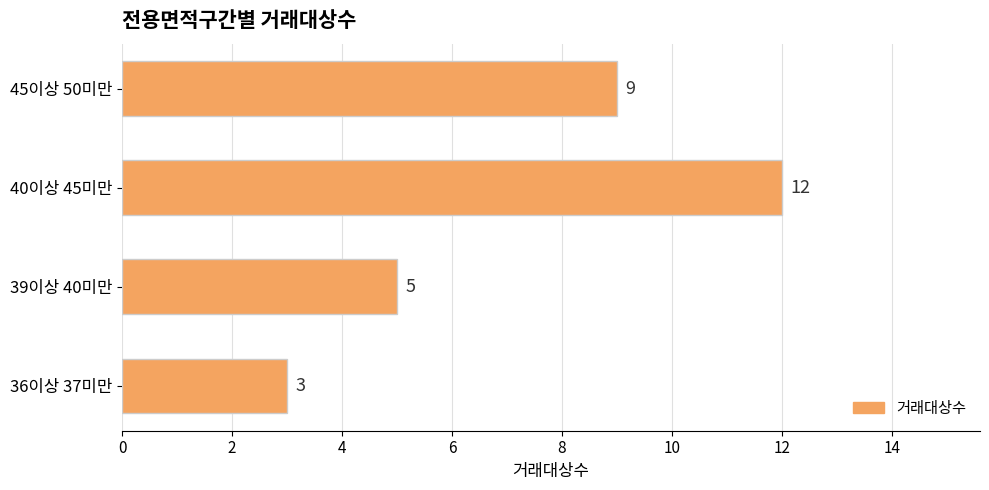

What is the greatest value displayed?

12